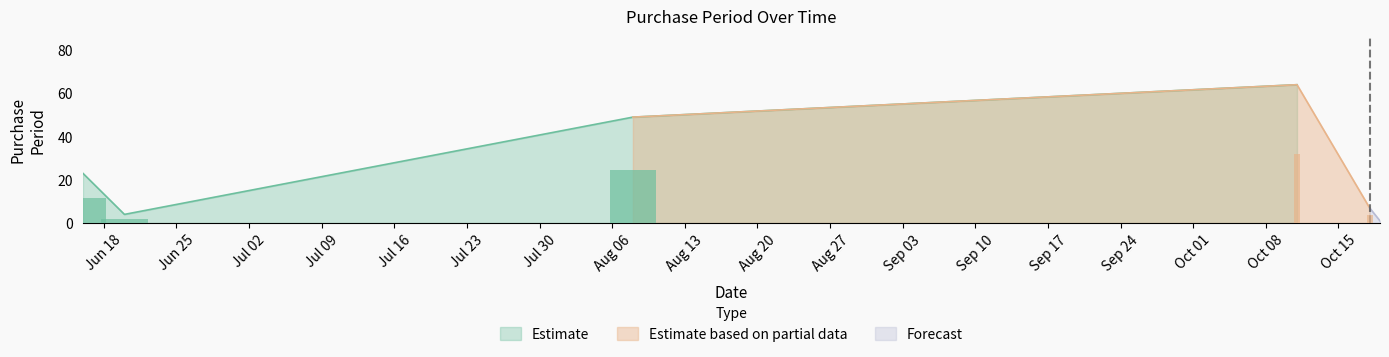

Rank the categories by value from highest to lowest.

2016-10-11, 2016-08-08, 2016-06-16, 2016-10-18, 2016-06-20, 2016-10-19